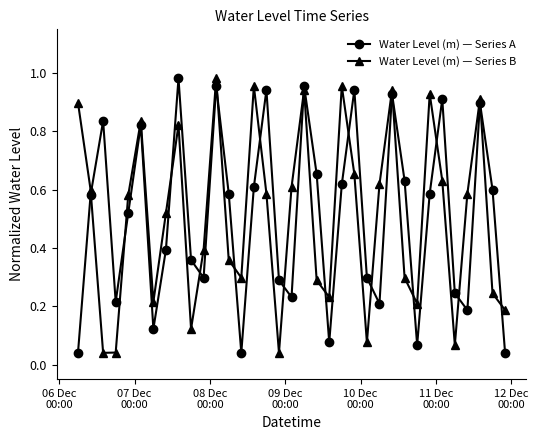

True or false: Water Level (m) — Series A and Water Level (m) — Series B intersect in this chart.

True